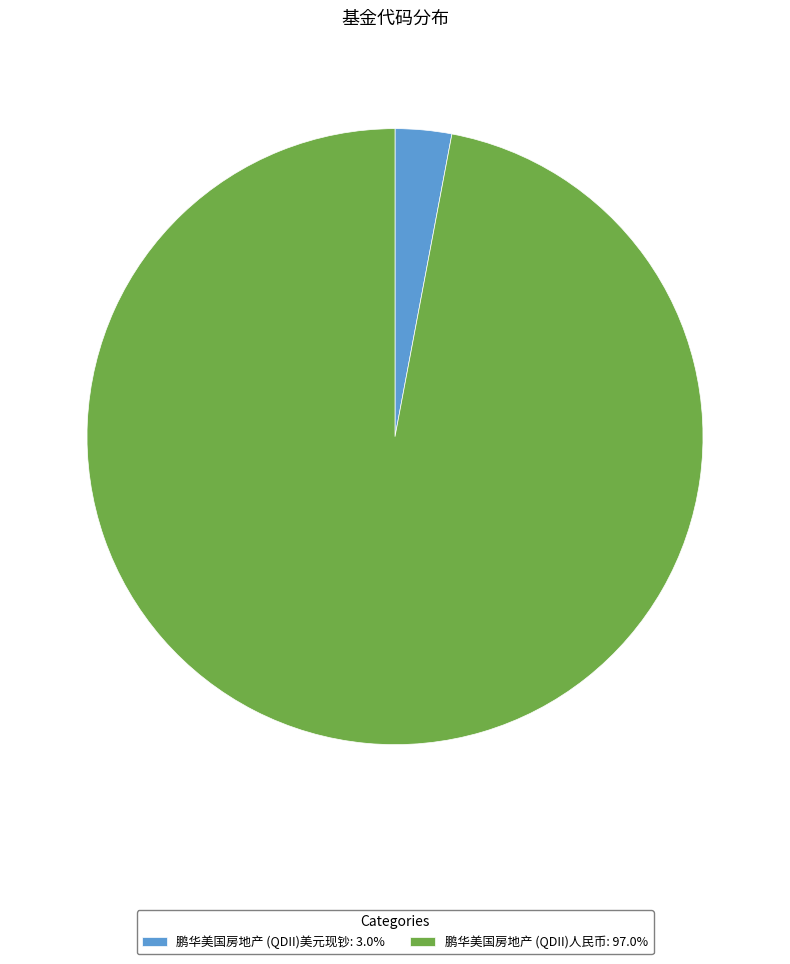

Between 鹏华美国房地产 (QDII)人民币 and 鹏华美国房地产 (QDII)美元现钞, which is larger?

鹏华美国房地产 (QDII)人民币